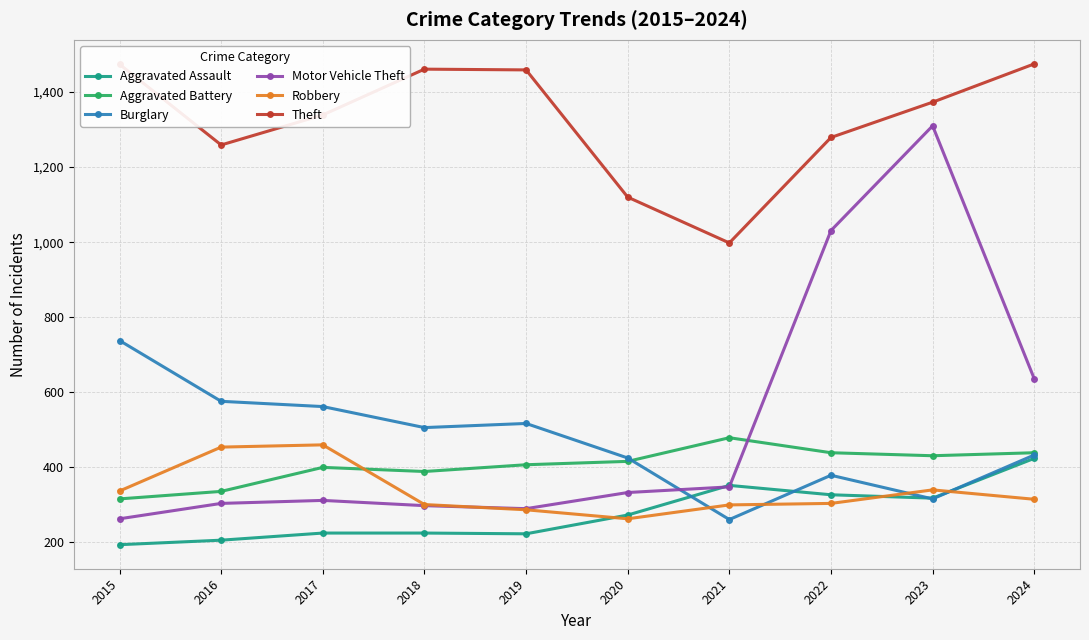

What is the highest value of the Aggravated Assault series?

424